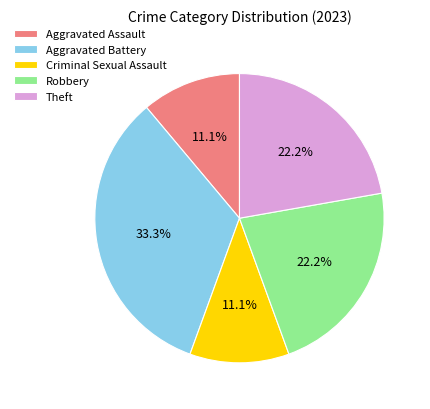

What portion of the pie excludes Robbery?

77.8%